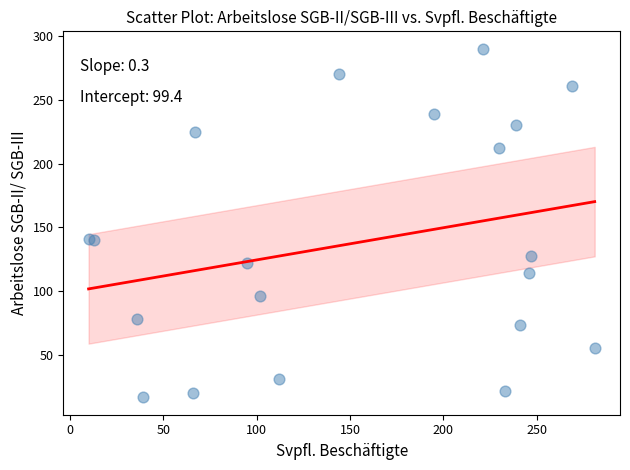

What is the range of Y values (max minus min)?

273